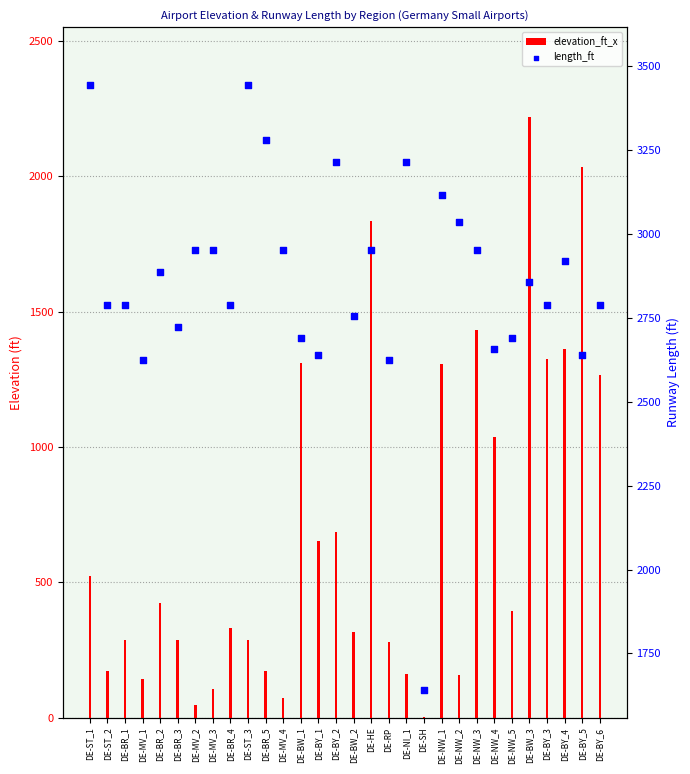

At how many categories does at least one series exceed 933?

30